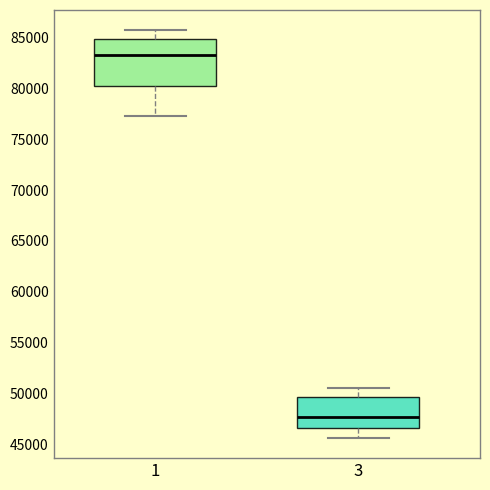

Where does the upper whisker of the box at x = 3 end on the y-axis? The values are not printed on the chart, so give them approximately, as read against the axis.

50500